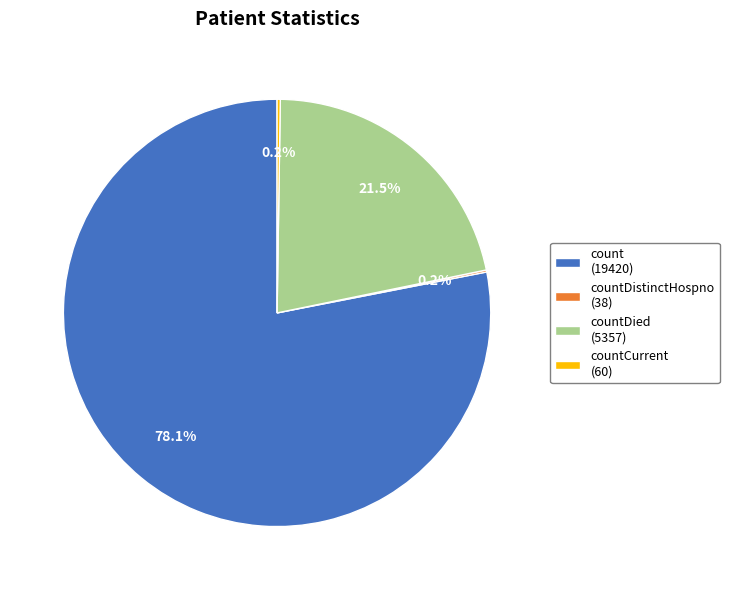

Which slice is the largest?

count (19420)